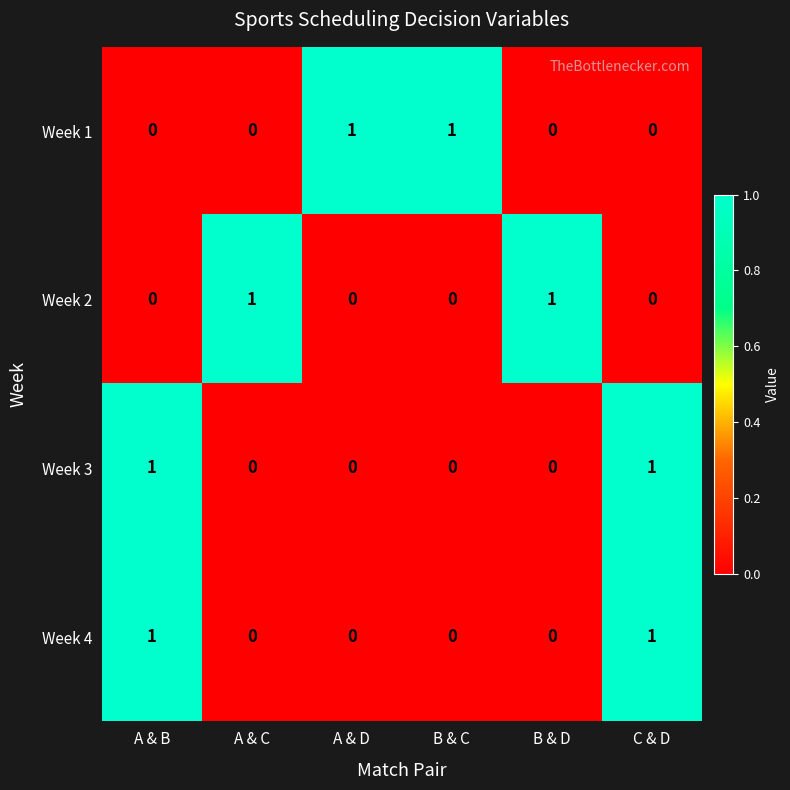

The Week 2 series shows 0 at B & C. True or false?

True